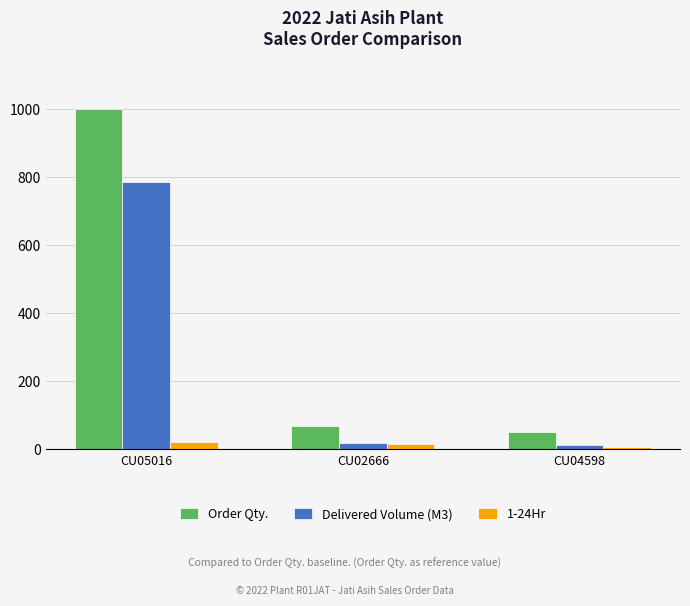

Reading left to right, list all the values displayed in this chart.

Order Qty.: CU05016=1000.0	CU02666=70.0	CU04598=50.0
Delivered Volume (M3): CU05016=785.0	CU02666=20.0	CU04598=13.5
1-24Hr: CU05016=21.0	CU02666=15.0	CU04598=7.0